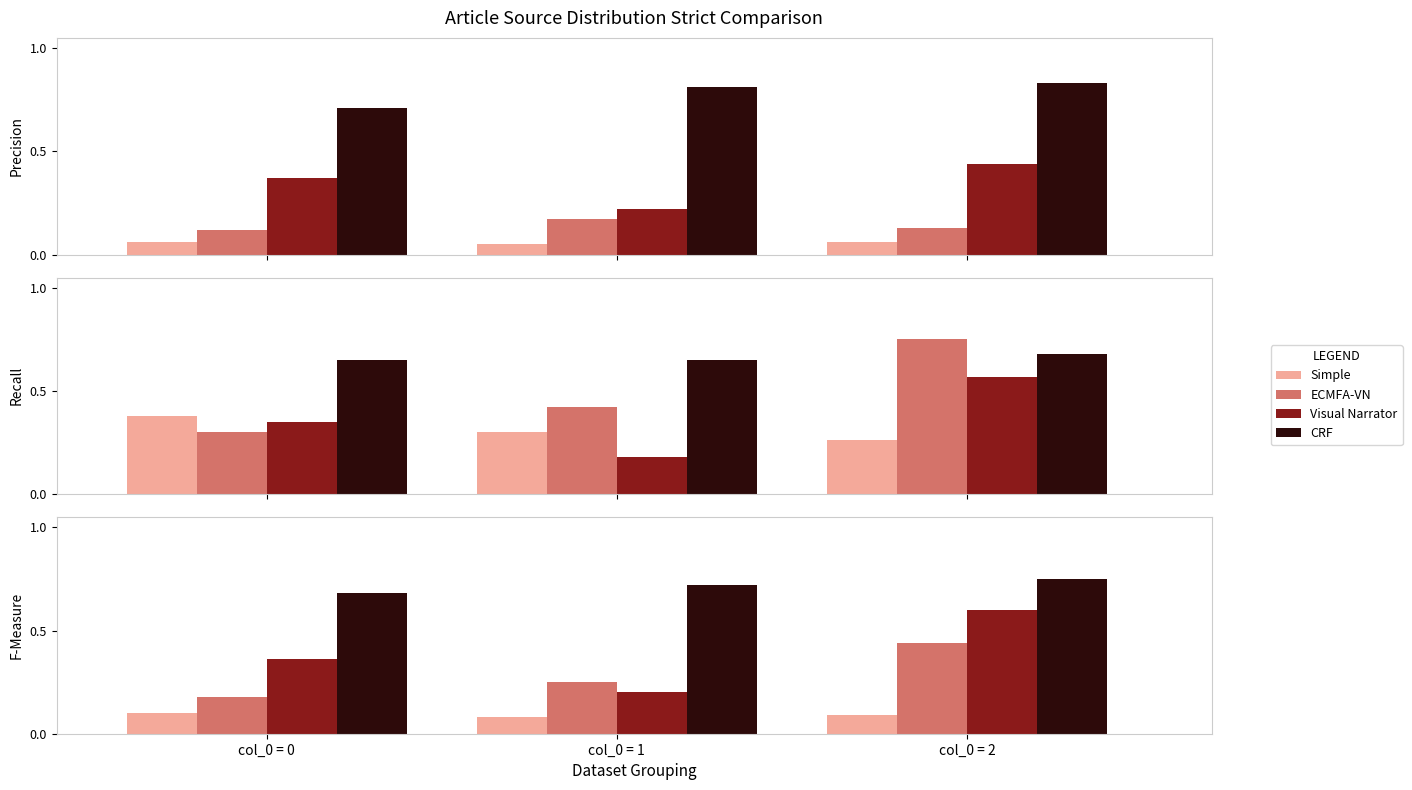

What is the value of the ECMFA-VN bar at the 1st from the left?

0.2